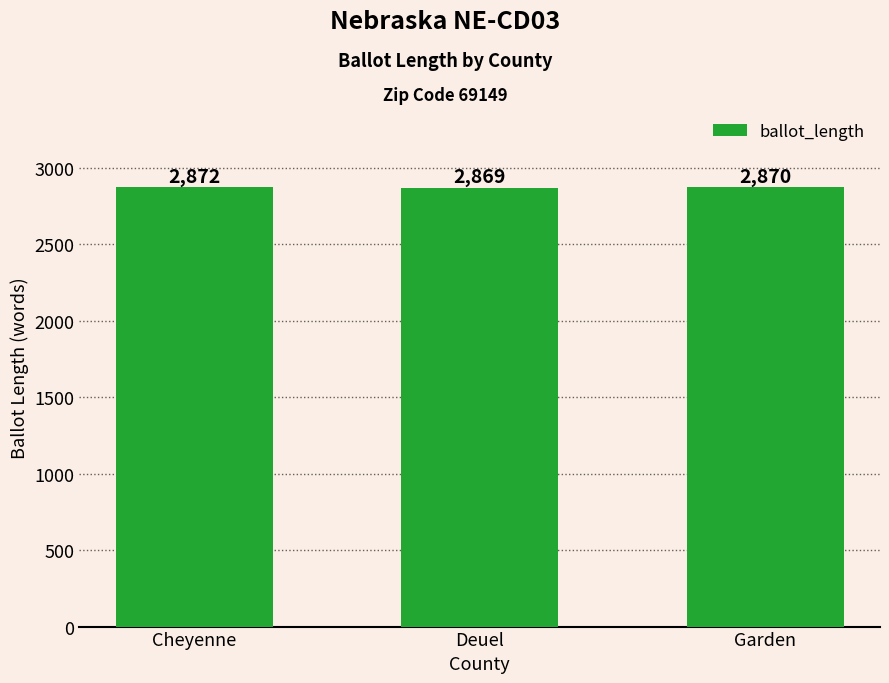

At which label is the value closest to 2870?

Garden